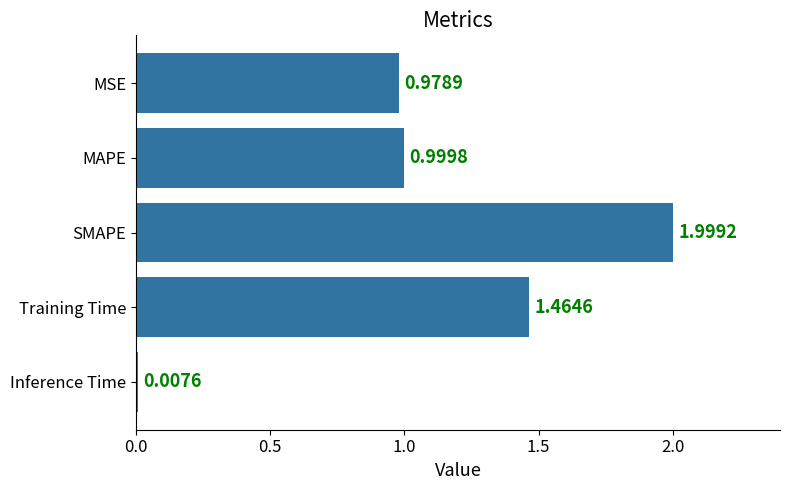

What is the difference between the maximum and minimum values?

2.0